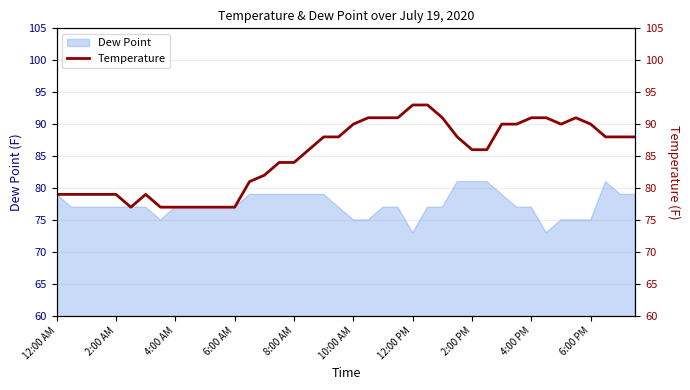

What is the value of the 32nd point from the left?

90